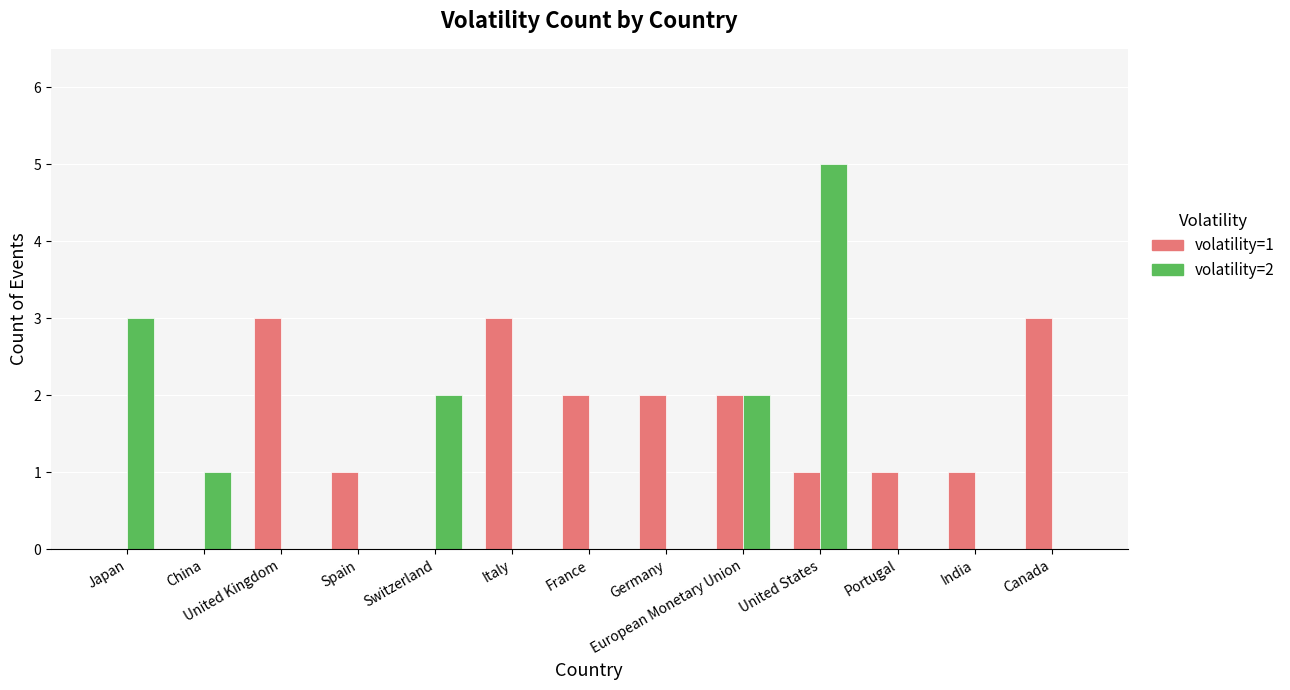

Reading left to right, list all the values displayed in this chart.

volatility=1: 0	0	3	1	0	3	2	2	2	1	1	1	3
volatility=2: 3	1	0	0	2	0	0	0	2	5	0	0	0